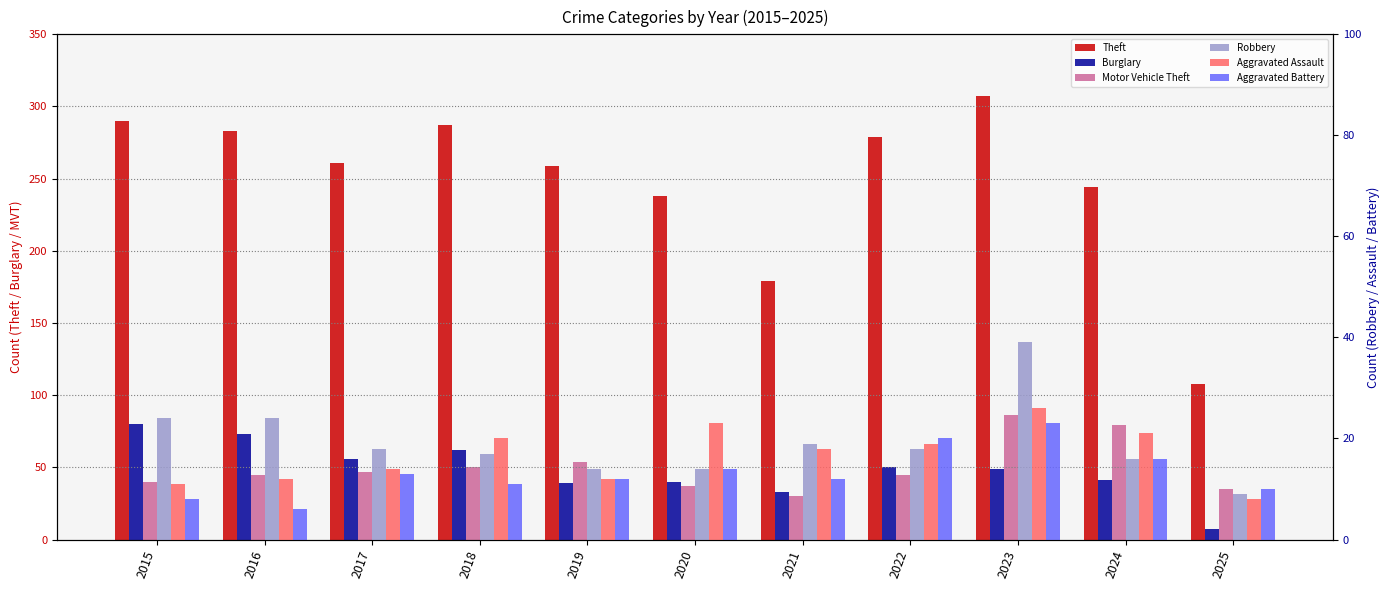

What is the total value across all series at 2017?

409